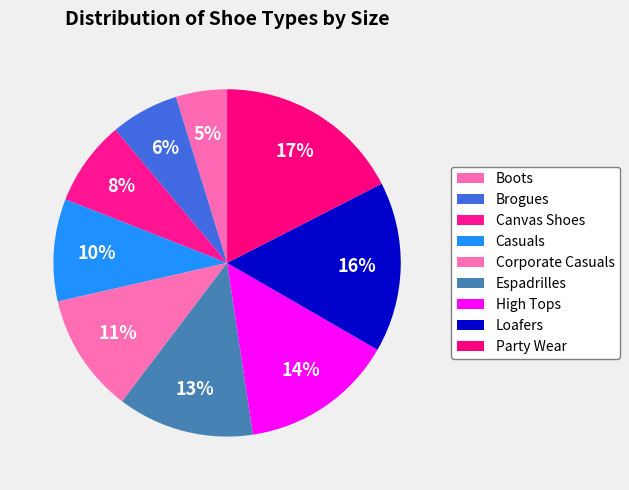

How many segments does this pie chart have?

9